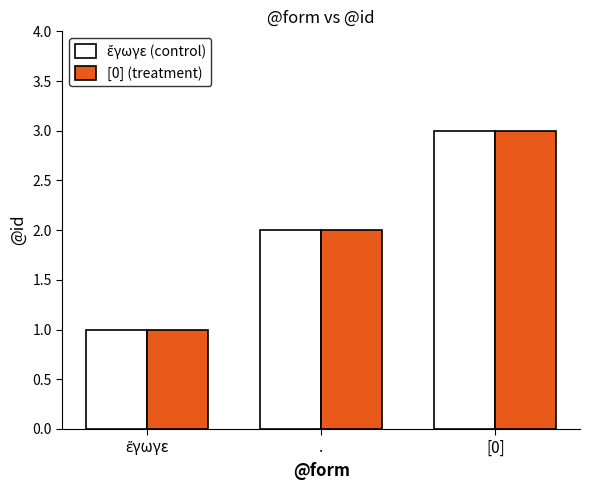

At which category does the chart reach its peak across all series?

[0]